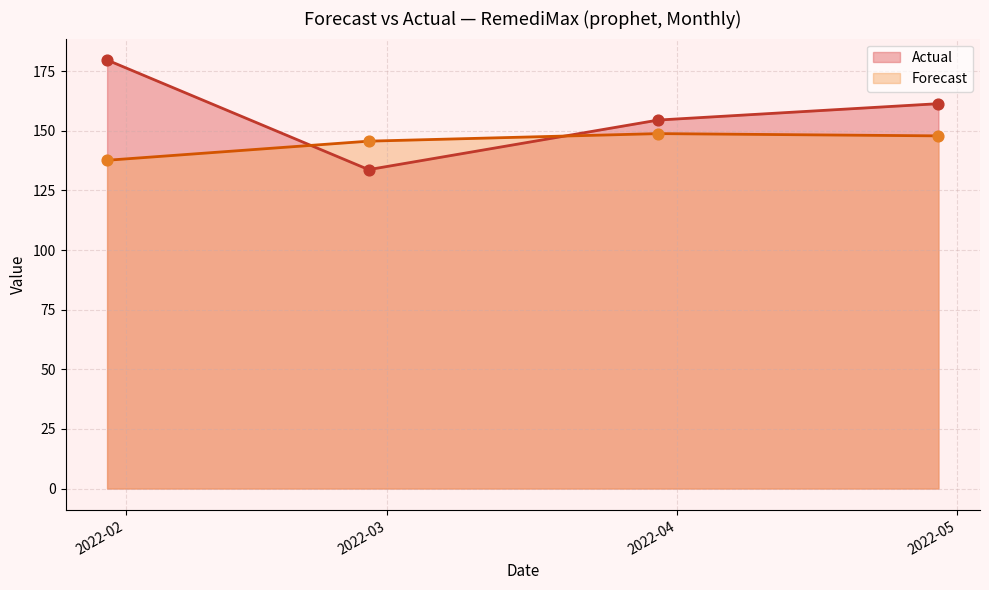

Which series has the widest spread of Y values?

actual_line